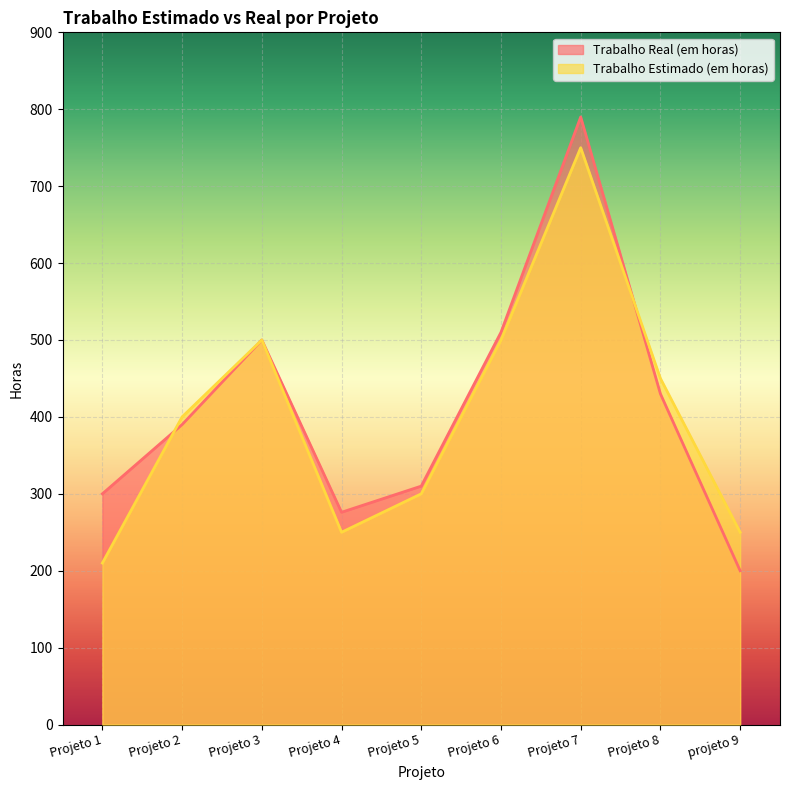

What are all the series names shown in the legend?

Trabalho Real (em horas), Trabalho Estimado (em horas)